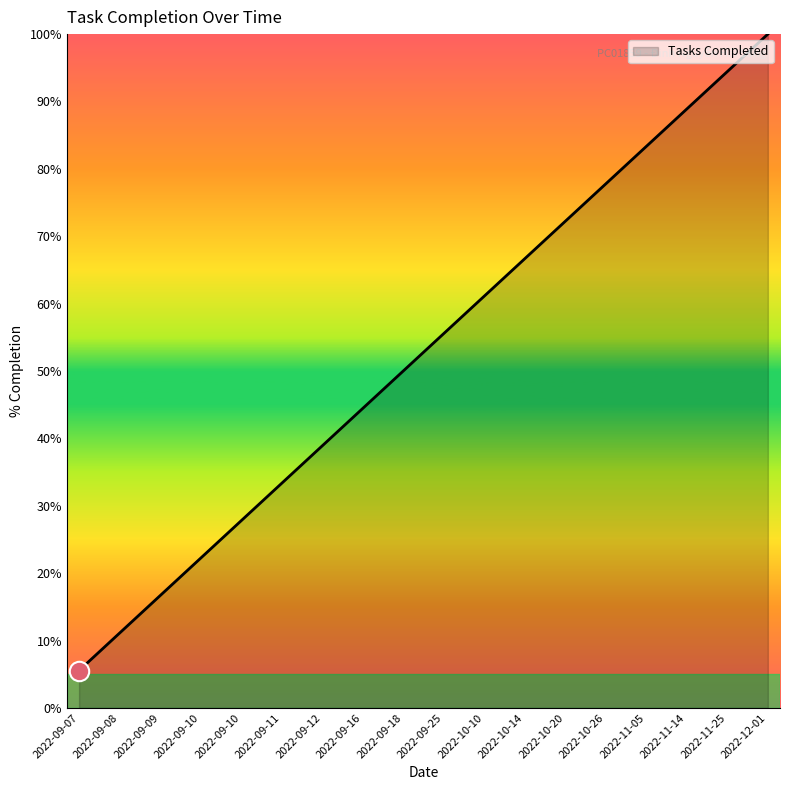

Is this an area chart (filled region under the line)?

Yes